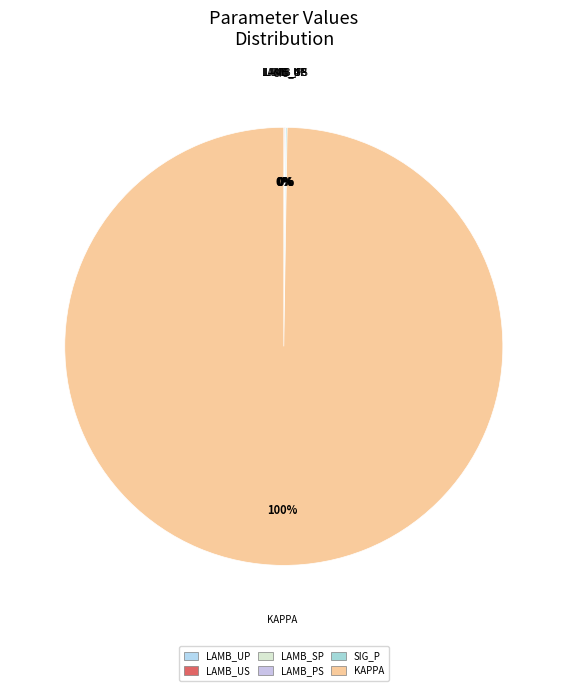

Is there a majority slice in this chart?

Yes